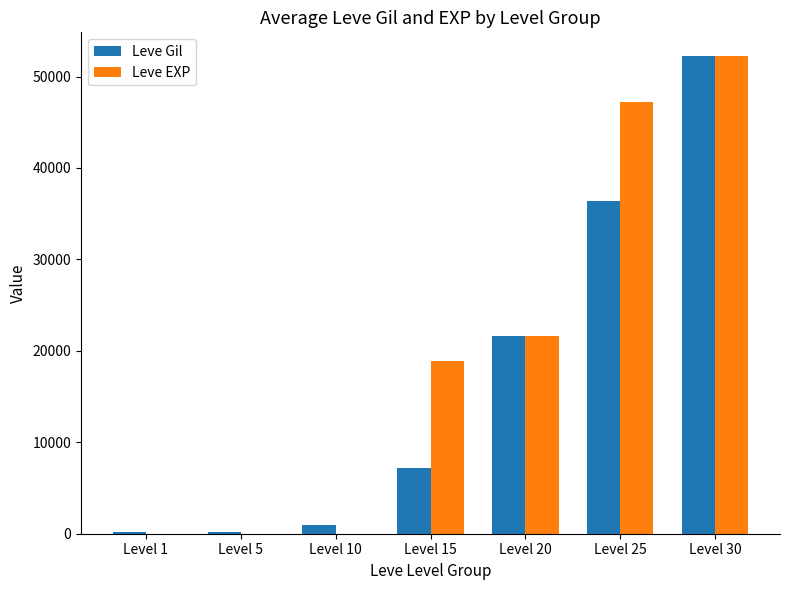

What is the sum of all Leve EXP values?

139945